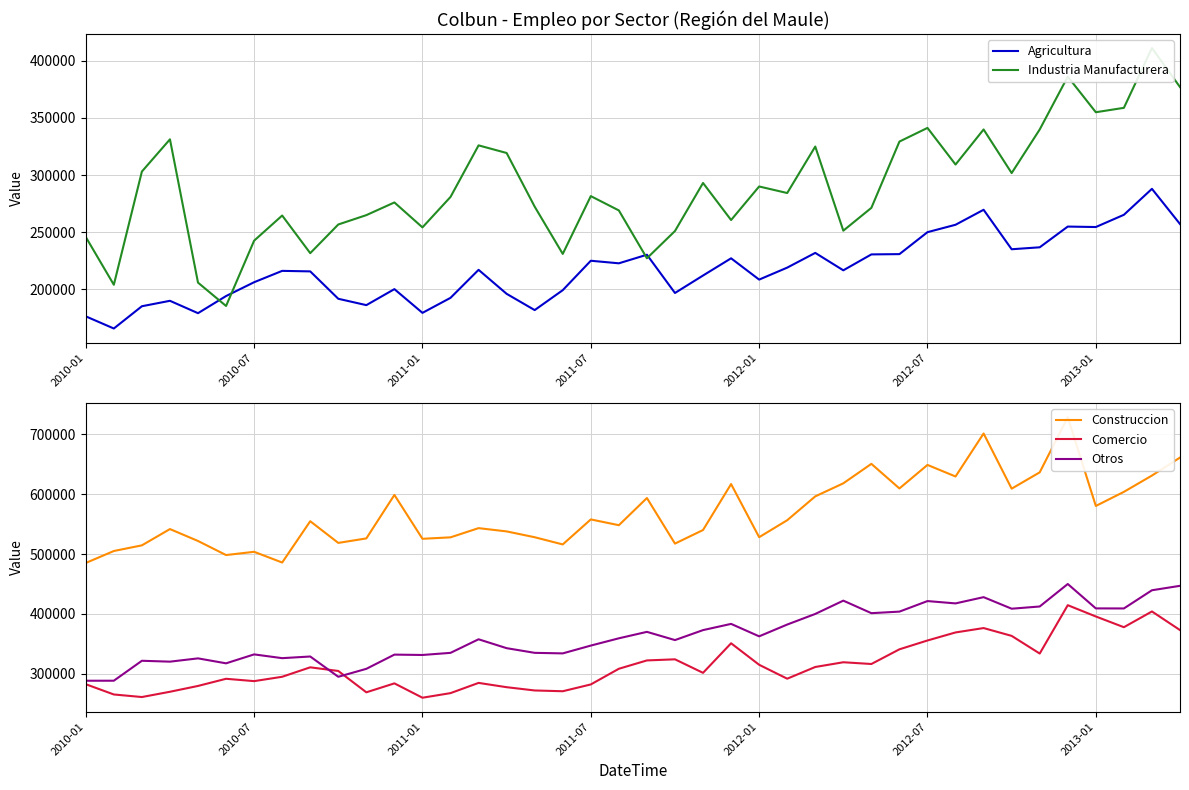

What is the difference between the second highest and minimum values in the Otros series?

158352